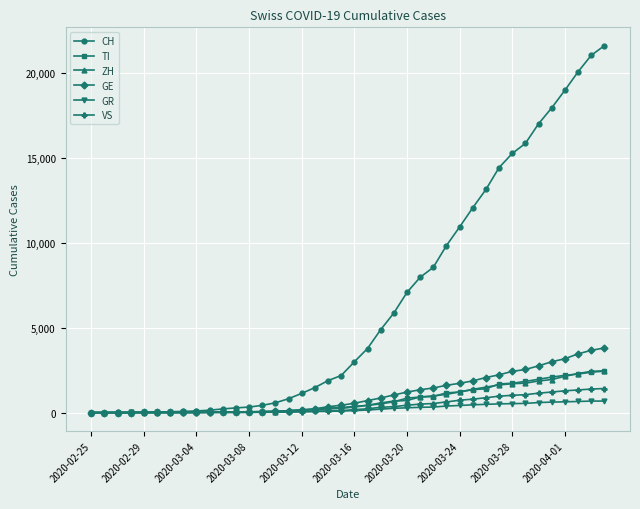

How many data points in ZH are less than 326?

20